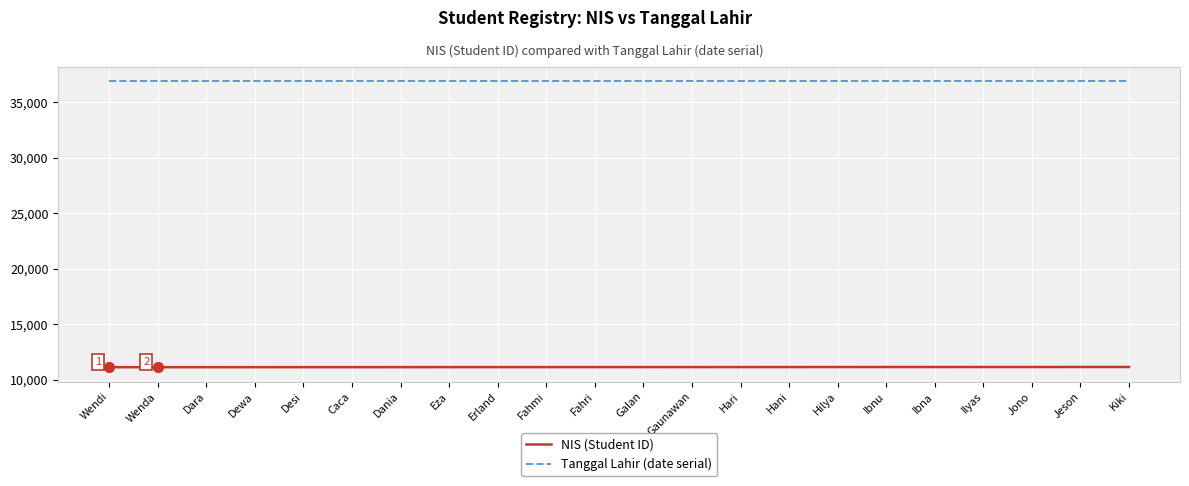

What is the spread (max minus min) of values at Hilya?

25781